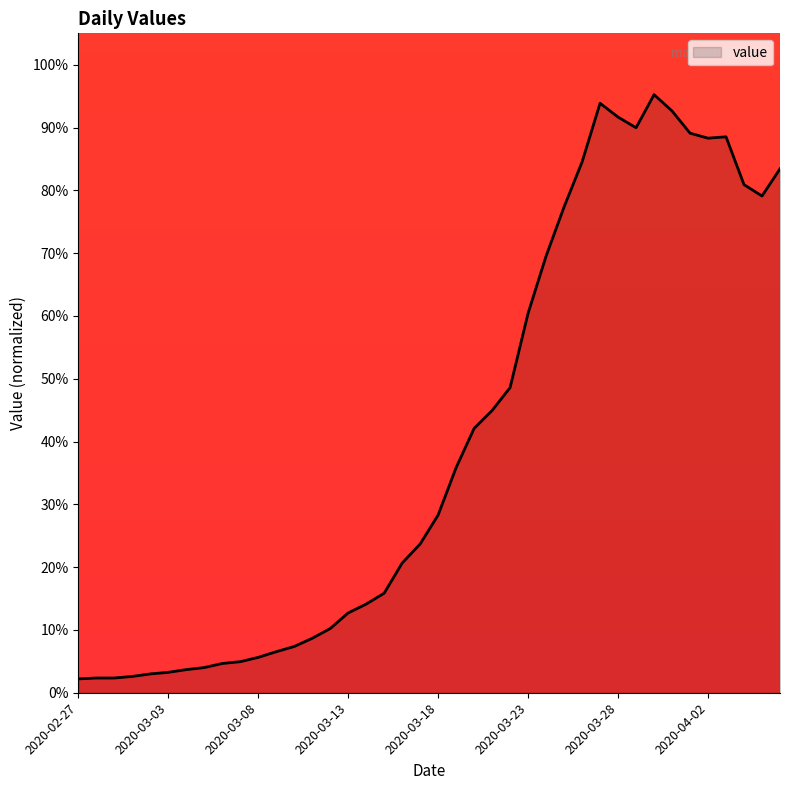

What is the difference between the maximum and minimum values?

93.0